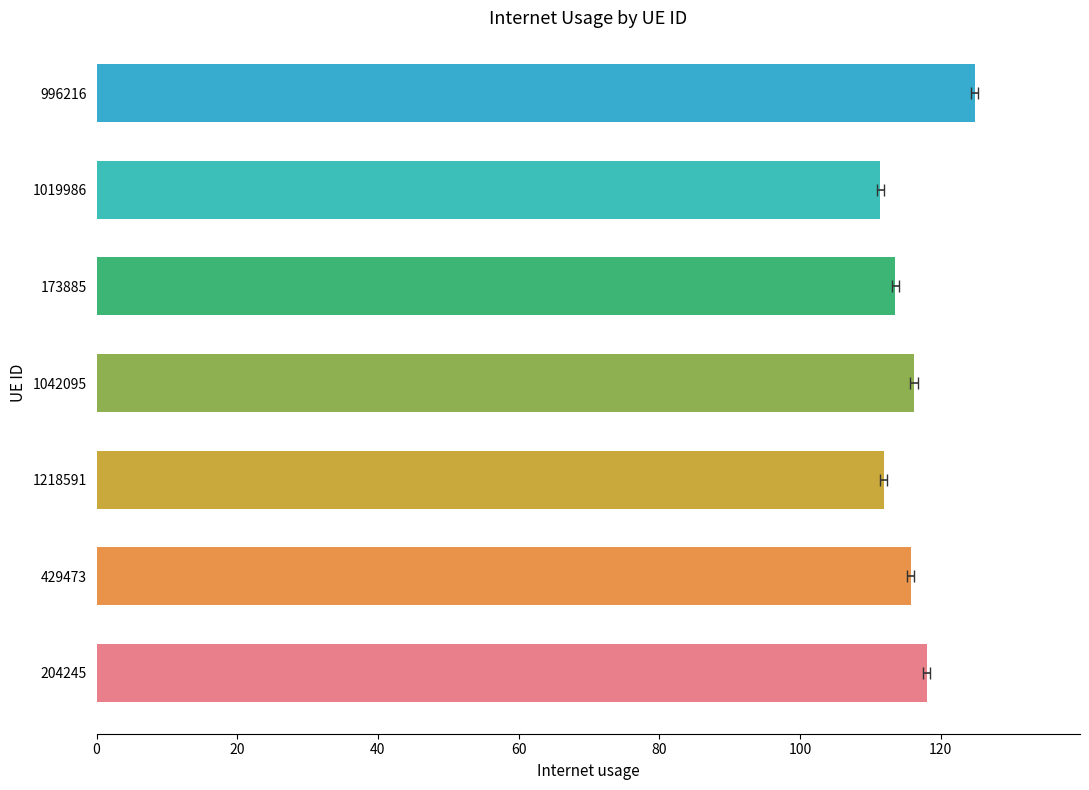

What is the difference between the second highest and second lowest values?

6.1